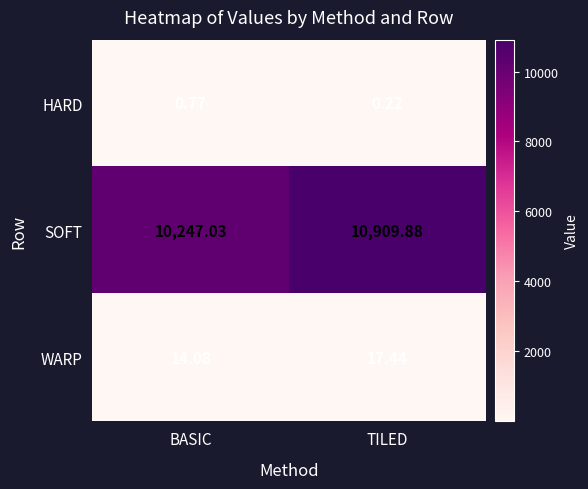

Which label corresponds to the smallest value in the chart?

TILED